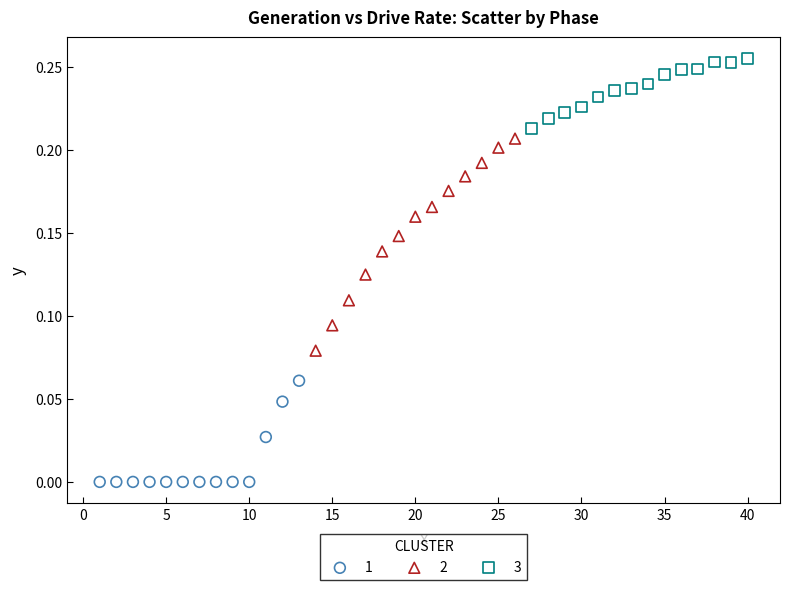

Which series contains the highest Y value?

3